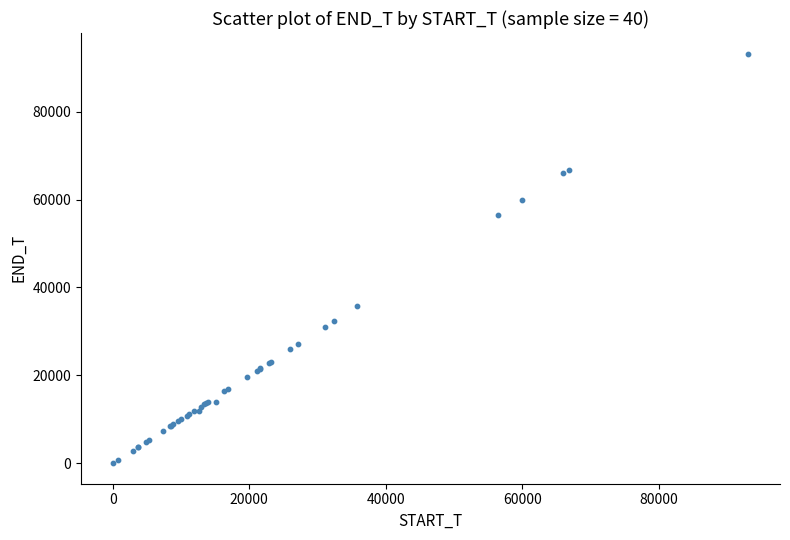

What Y value in the scatter plot is closest to 46610?

56459